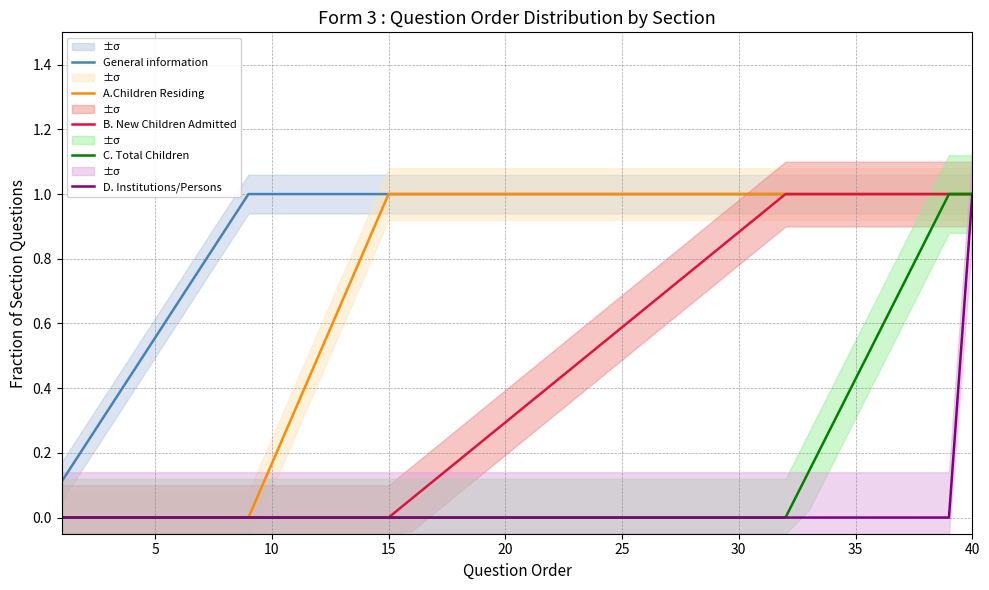

Which series has the widest spread of values?

A.Children Residing